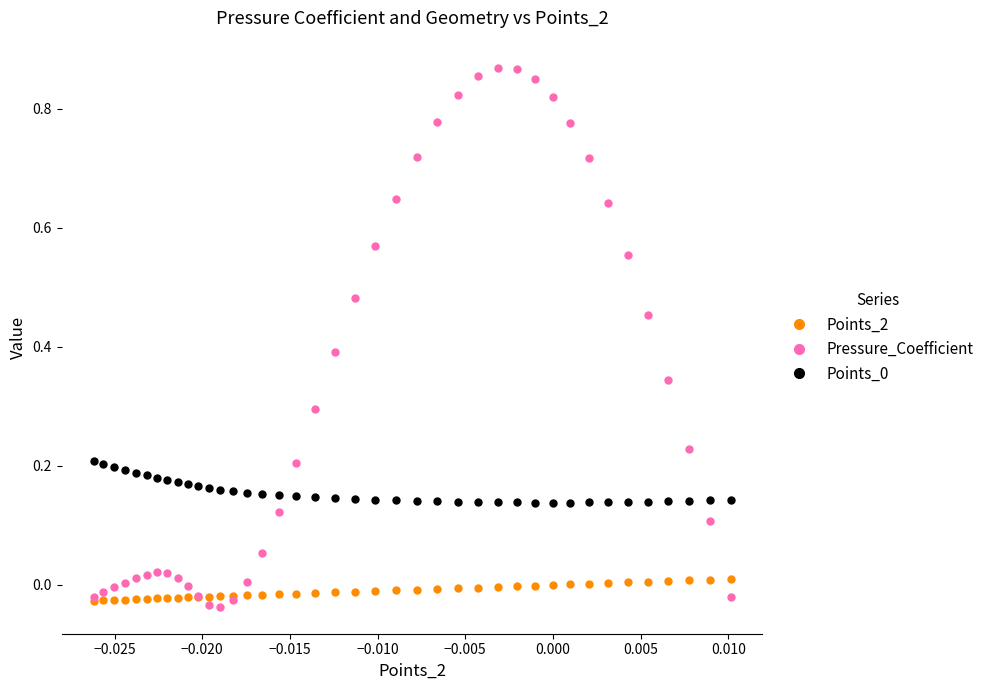

How many data points does each series have?

40